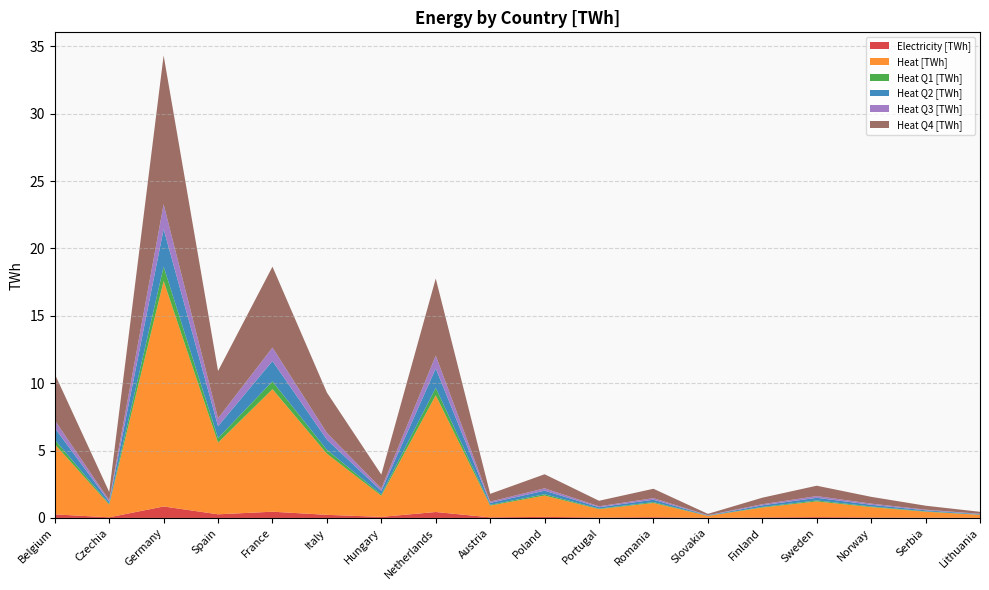

Reading left to right, extract all data points from this chart.

Electricity [TWh]: Belgium=0.3	Czechia=0.0	Germany=0.9	Spain=0.3	France=0.5	Italy=0.2	Hungary=0.1	Netherlands=0.4	Austria=0.0	Poland=0.1	Portugal=0.0	Romania=0.1	Slovakia=0.0	Finland=0.0	Sweden=0.1	Norway=0.0	Serbia=0.0	Lithuania=0.0
Heat [TWh]: Belgium=5.2	Czechia=0.9	Germany=16.7	Spain=5.3	France=9.1	Italy=4.5	Hungary=1.6	Netherlands=8.7	Austria=0.9	Poland=1.6	Portugal=0.6	Romania=1.1	Slovakia=0.1	Finland=0.7	Sweden=1.2	Norway=0.8	Serbia=0.4	Lithuania=0.2
Heat Q1 [TWh]: Belgium=0.3	Czechia=0.1	Germany=1.1	Spain=0.3	France=0.6	Italy=0.3	Hungary=0.1	Netherlands=0.5	Austria=0.1	Poland=0.1	Portugal=0.0	Romania=0.1	Slovakia=0.0	Finland=0.0	Sweden=0.1	Norway=0.0	Serbia=0.0	Lithuania=0.0
Heat Q2 [TWh]: Belgium=0.9	Czechia=0.2	Germany=2.8	Spain=0.9	France=1.5	Italy=0.8	Hungary=0.3	Netherlands=1.4	Austria=0.1	Poland=0.3	Portugal=0.1	Romania=0.2	Slovakia=0.0	Finland=0.1	Sweden=0.2	Norway=0.1	Serbia=0.1	Lithuania=0.0
Heat Q3 [TWh]: Belgium=0.6	Czechia=0.1	Germany=1.8	Spain=0.6	France=1.0	Italy=0.5	Hungary=0.2	Netherlands=1.0	Austria=0.1	Poland=0.2	Portugal=0.1	Romania=0.1	Slovakia=0.0	Finland=0.1	Sweden=0.1	Norway=0.1	Serbia=0.0	Lithuania=0.0
Heat Q4 [TWh]: Belgium=3.4	Czechia=0.6	Germany=11.0	Spain=3.5	France=6.0	Italy=3.0	Hungary=1.0	Netherlands=5.7	Austria=0.6	Poland=1.0	Portugal=0.4	Romania=0.7	Slovakia=0.1	Finland=0.5	Sweden=0.8	Norway=0.5	Serbia=0.3	Lithuania=0.1